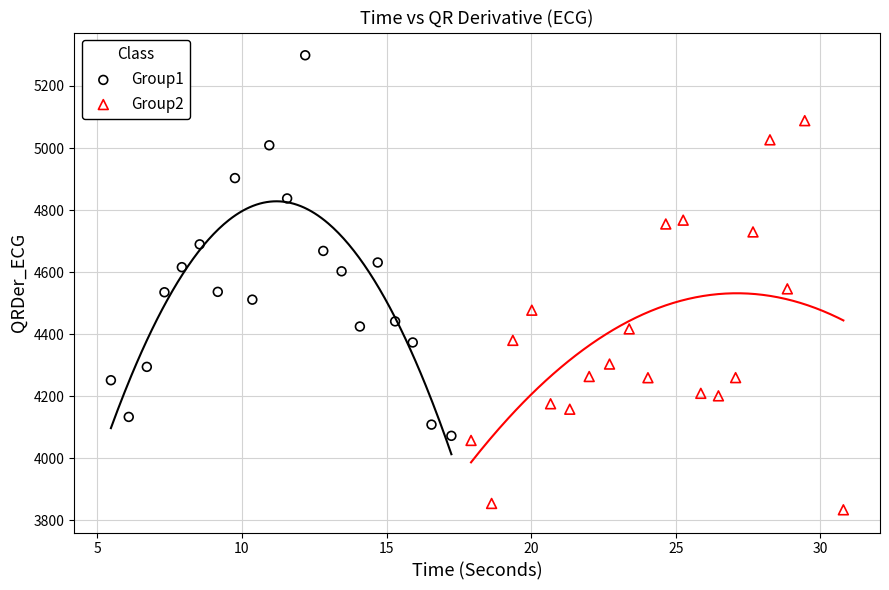

Which series contains the highest Y value?

Group1